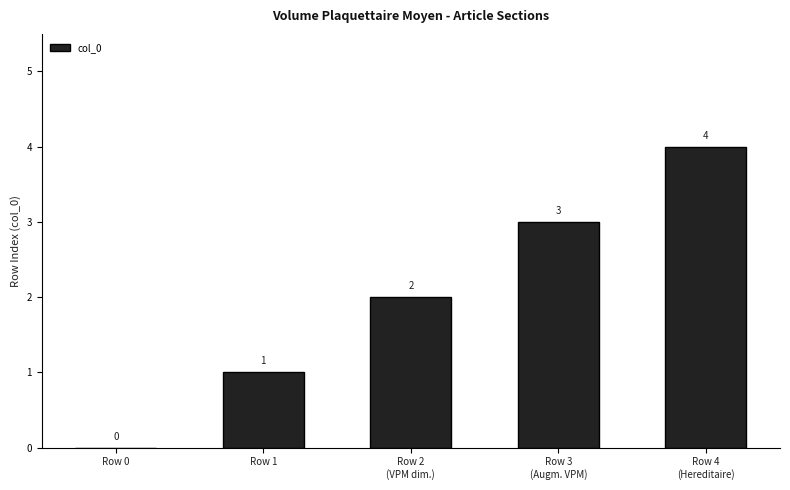

Count the number of categories in the chart.

5